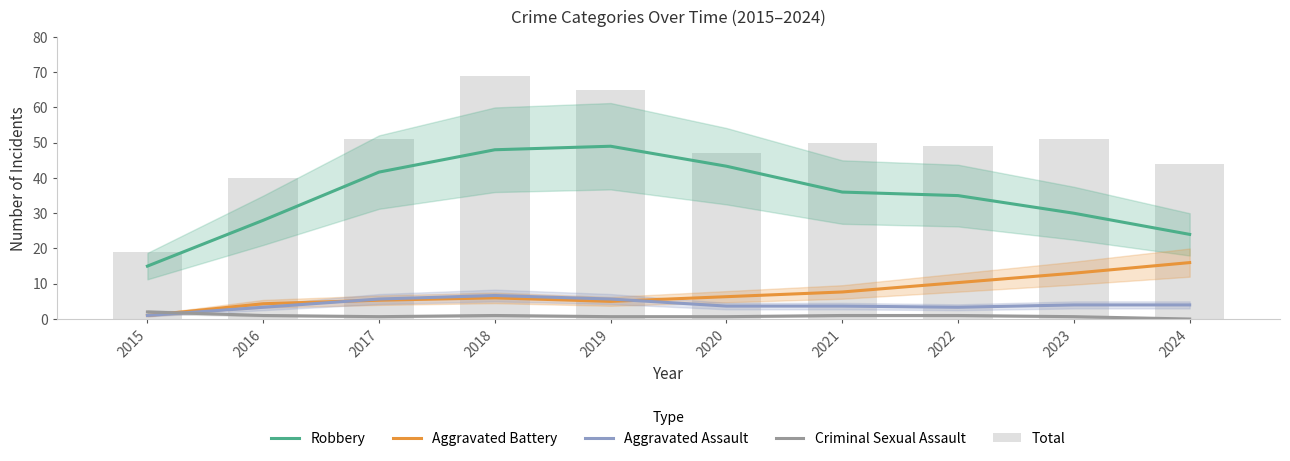

What is the average value of the Criminal Sexual Assault series?

0.9